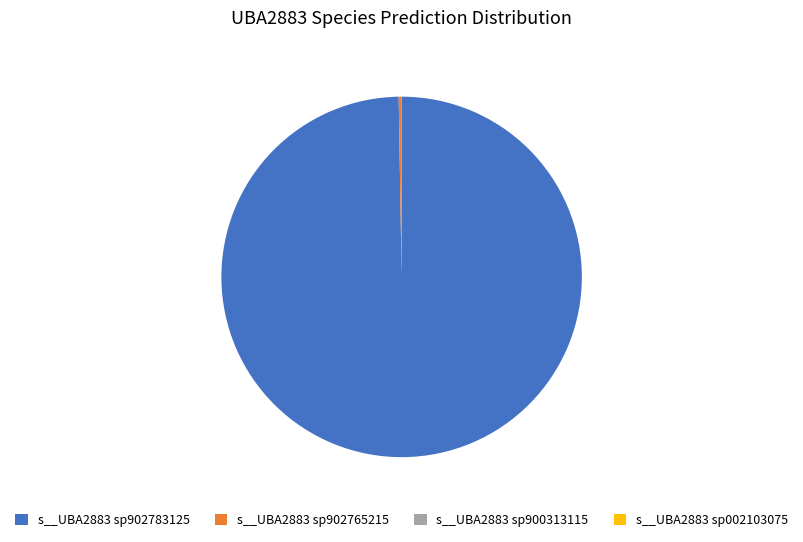

What is the largest slice in the pie chart?

s__UBA2883 sp902783125